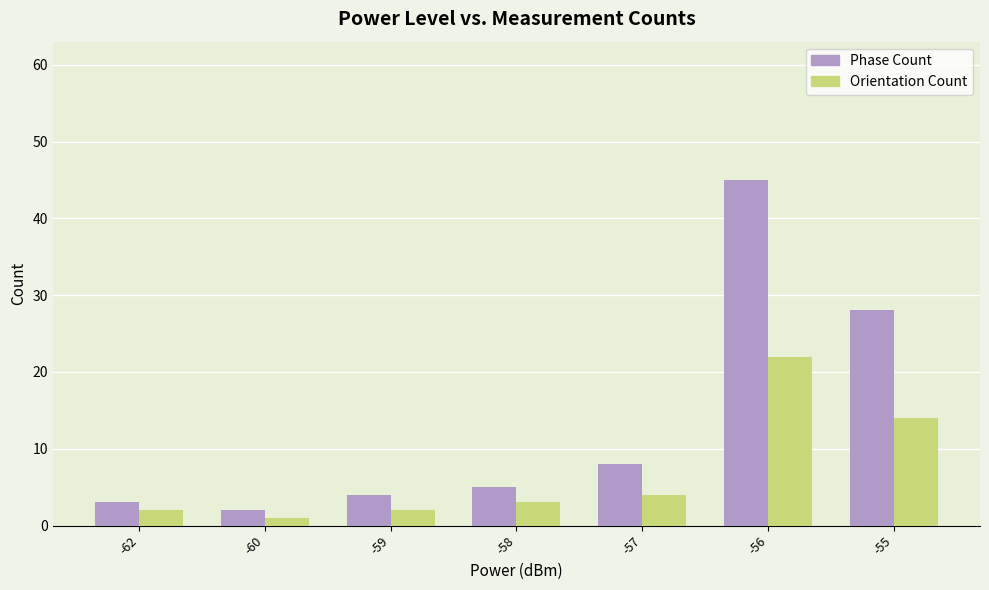

How many groups of bars are there?

7